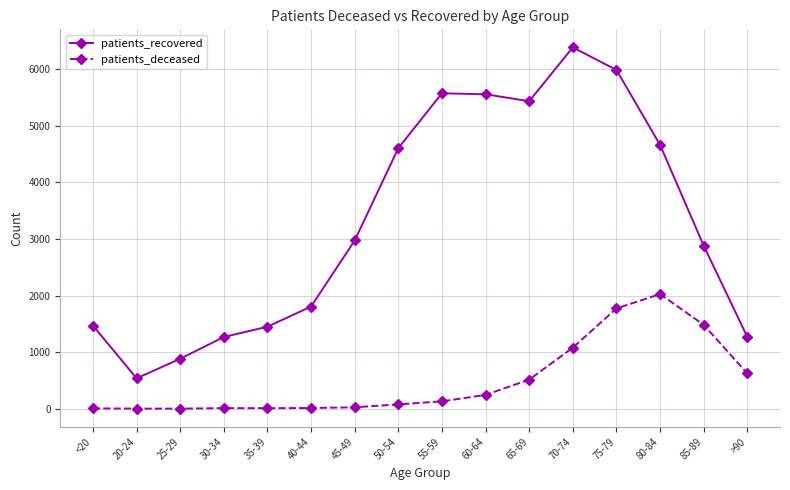

Which series changed the most between 25-29 and 70-74?

patients_recovered